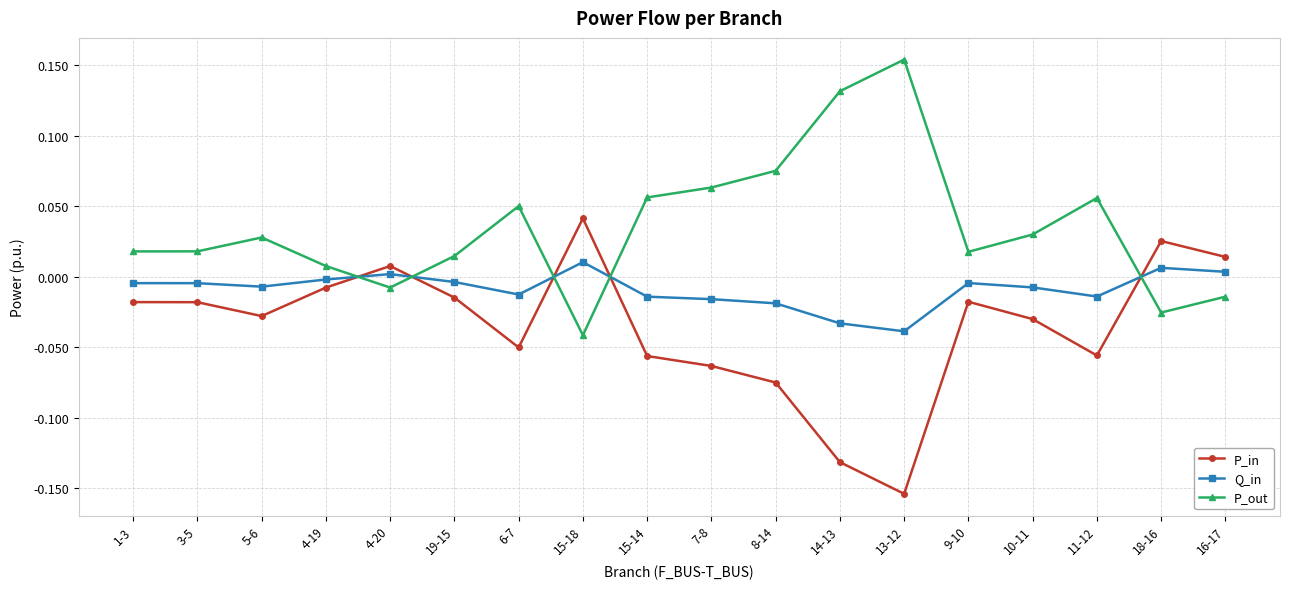

At how many categories does at least one series exceed 0?

18